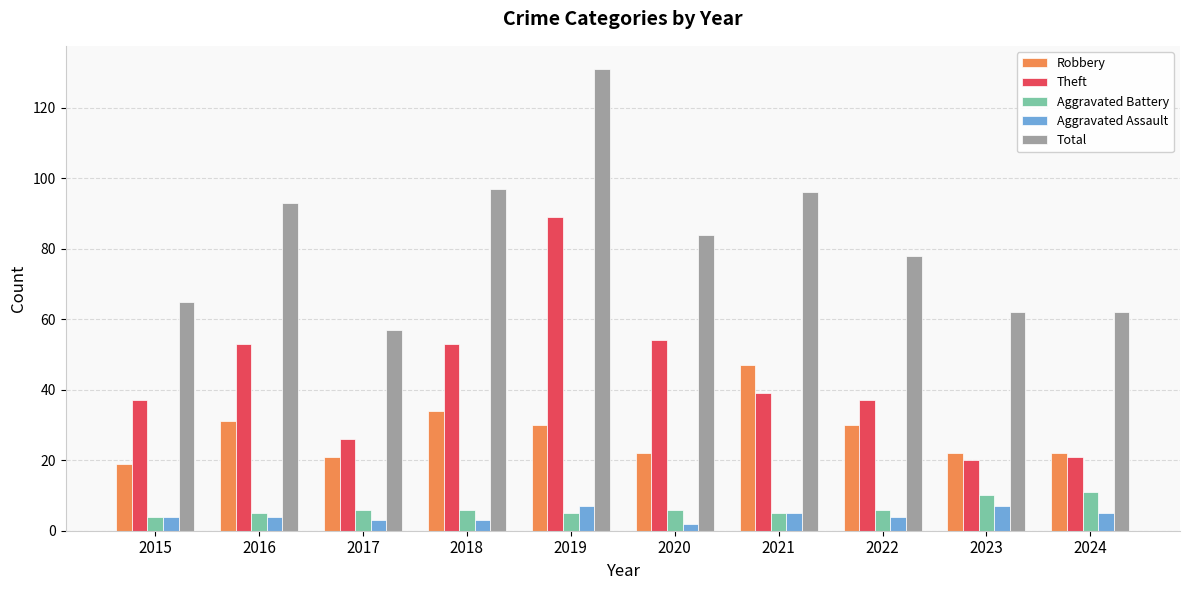

What is the difference between the highest and lowest values at 2018?

94